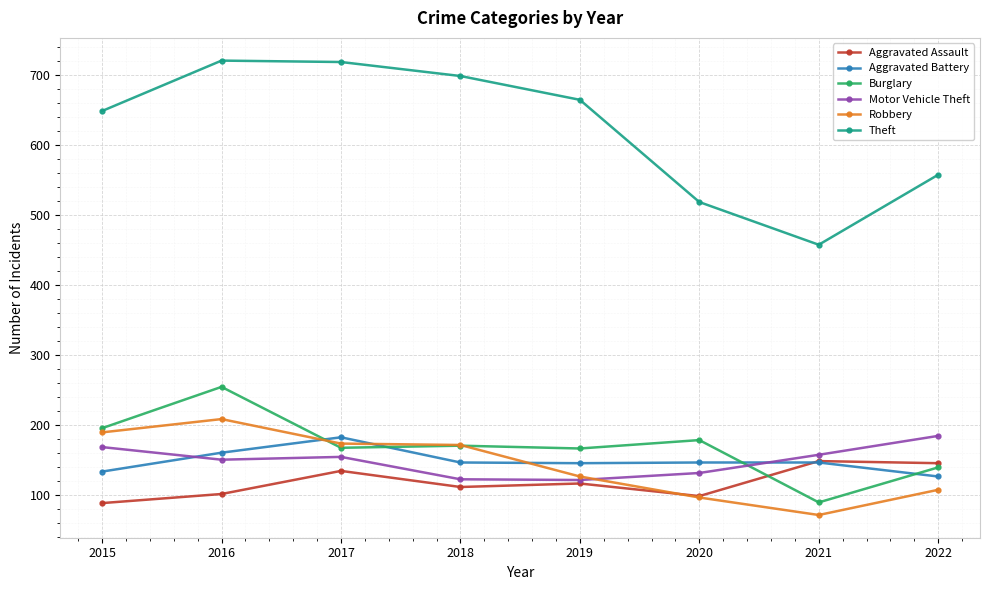

What is the average value of the Burglary series?

171